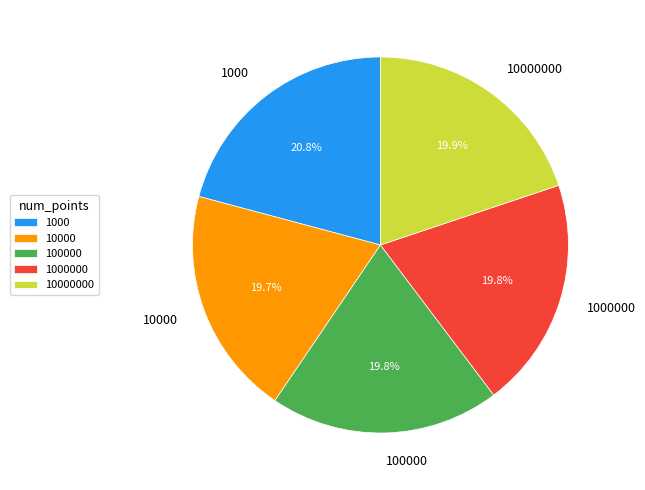

To the nearest percent, what is the difference between the 1000000 and 1000 slice percentages?

1%